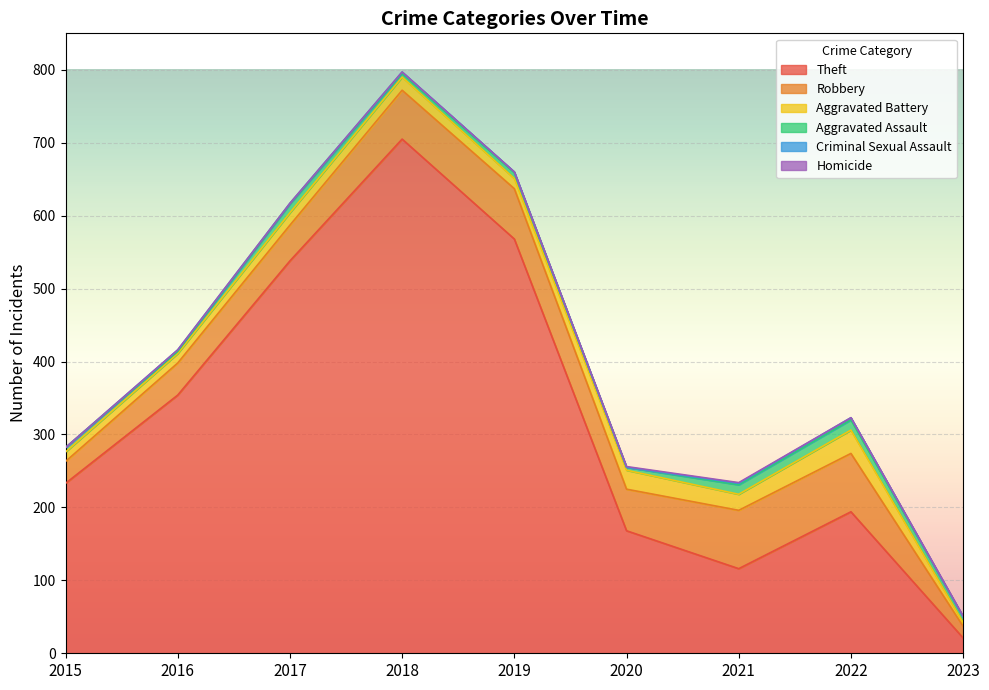

Reading left to right, list all the values displayed in this chart.

Theft: 233	354	538	705	568	168	116	194	21
Robbery: 30	44	49	67	69	57	80	80	16
Aggravated Battery: 13	13	17	18	14	26	22	32	5
Aggravated Assault: 6	3	12	5	8	4	13	14	8
Criminal Sexual Assault: 0	2	1	2	1	0	2	3	0
Homicide: 0	0	0	0	0	1	1	0	1